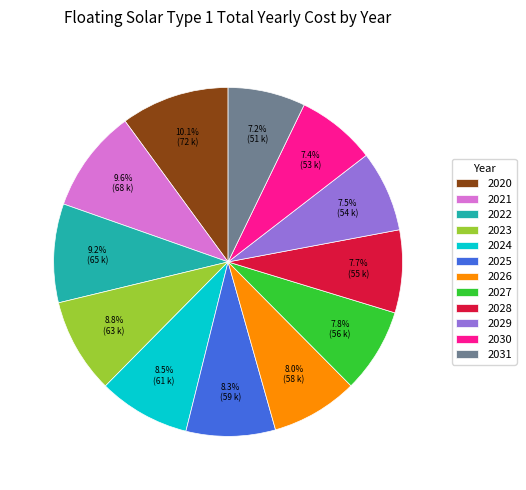

To the nearest percent, what is the difference between the largest and smallest slice percentages?

3%